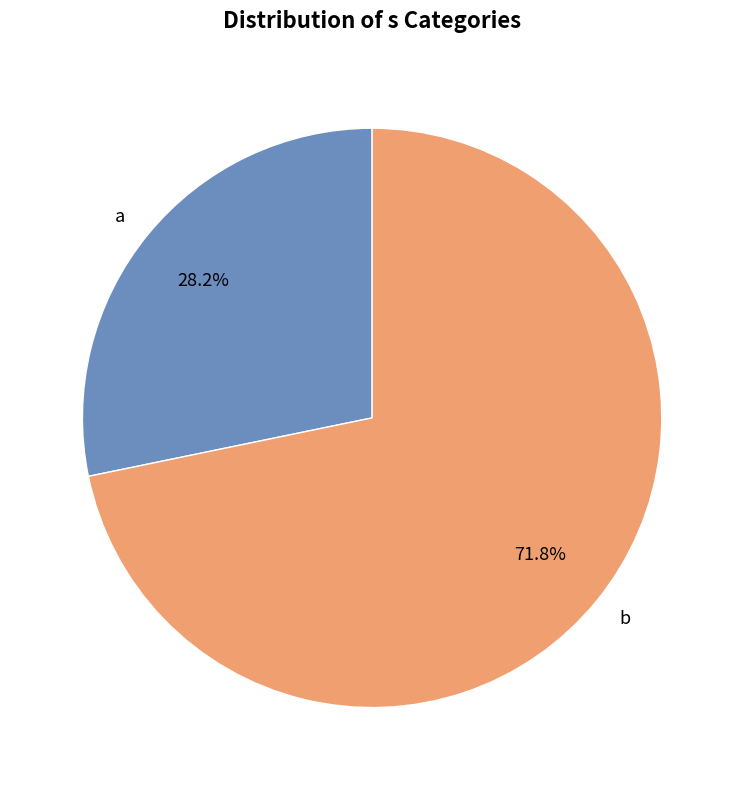

Which slice represents more than half of the pie?

b